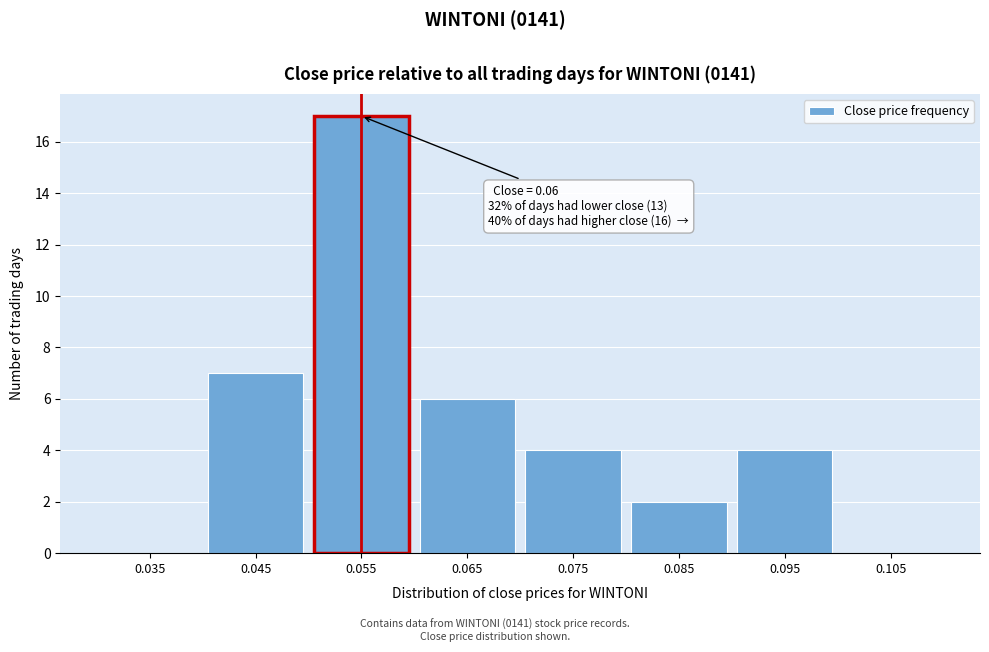

Reading left to right, extract all data points from this chart.

0.035=0	0.045=7	0.055=17	0.065=6	0.075=4	0.085=2	0.095=4	0.105=0